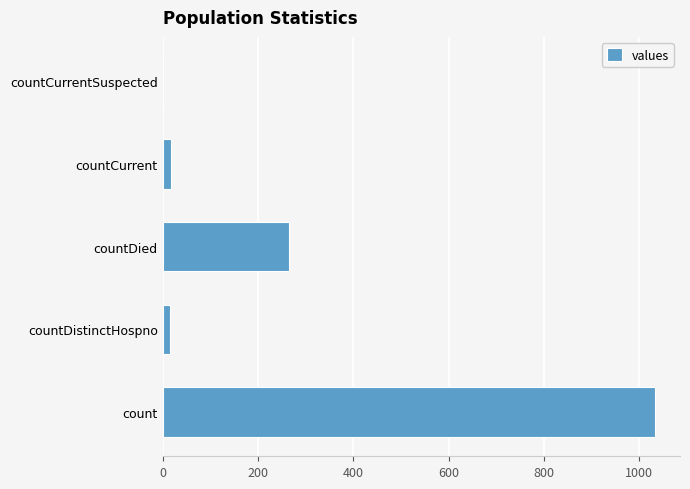

Which label corresponds to the largest value in the chart?

count